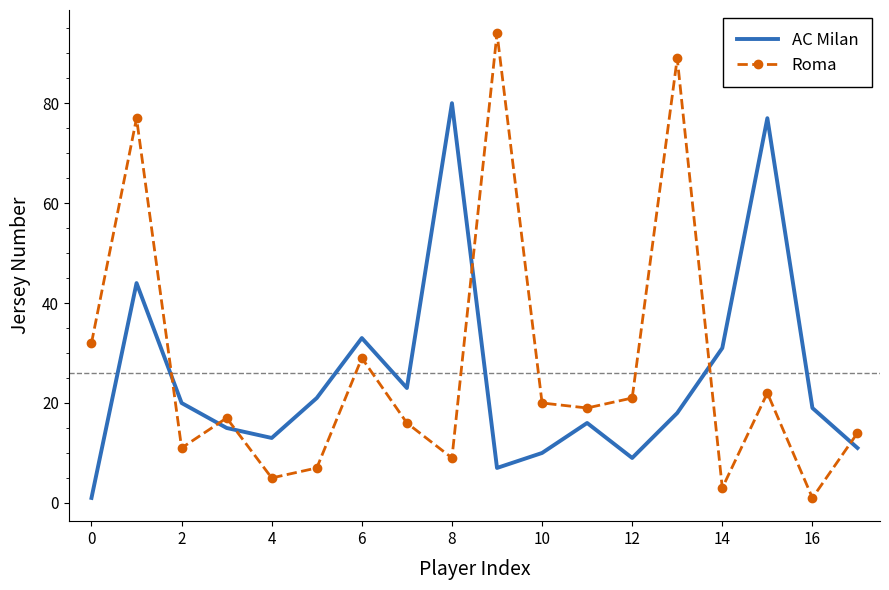

True or false: AC Milan and Roma intersect in this chart.

True